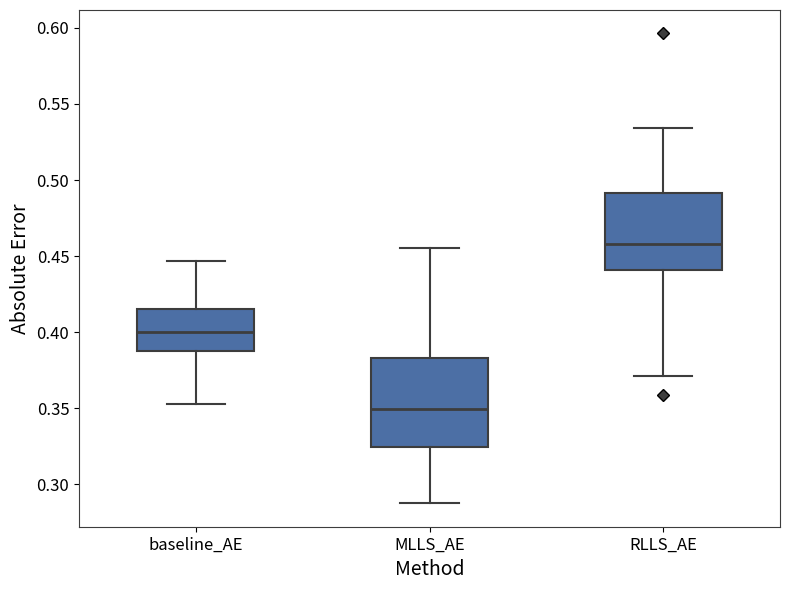

Reading left to right, transcribe this box plot: for each box, give where its median line is, the range the box spans, and where its two whiskers end, as read against the y-axis. The values are not printed on the chart, so give them approximately, as read against the axis.

baseline_AE: median 0.400, box 0.385 to 0.415, whiskers 0.355 to 0.445
MLLS_AE: median 0.350, box 0.325 to 0.385, whiskers 0.290 to 0.455
RLLS_AE: median 0.460, box 0.440 to 0.490, whiskers 0.370 to 0.535